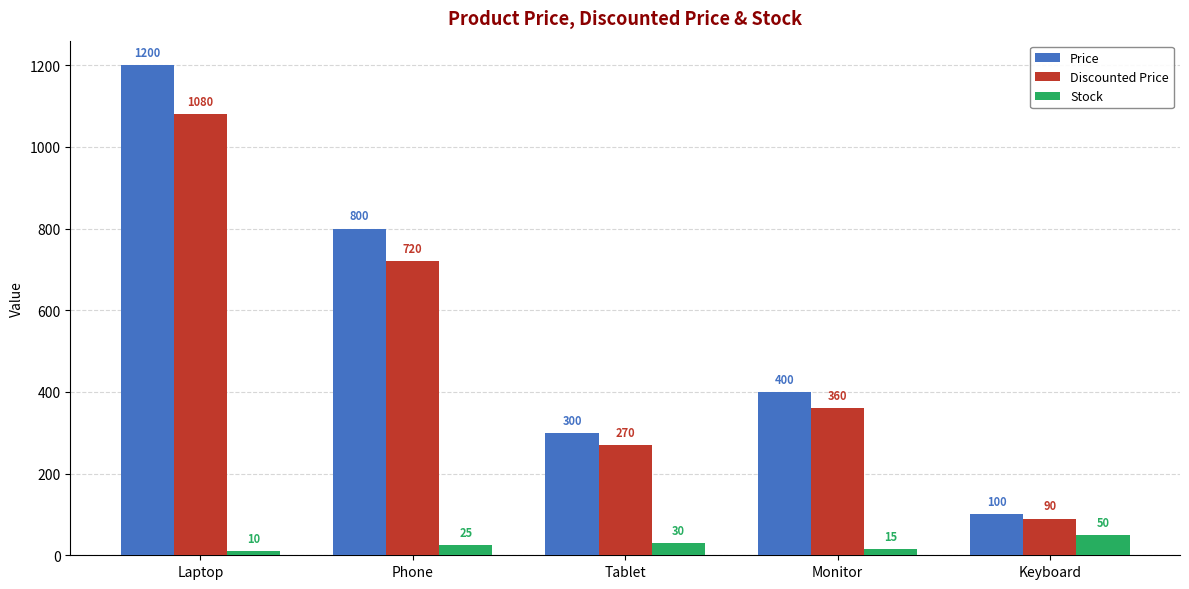

What is the difference between the maximum and minimum values in the Stock series?

40